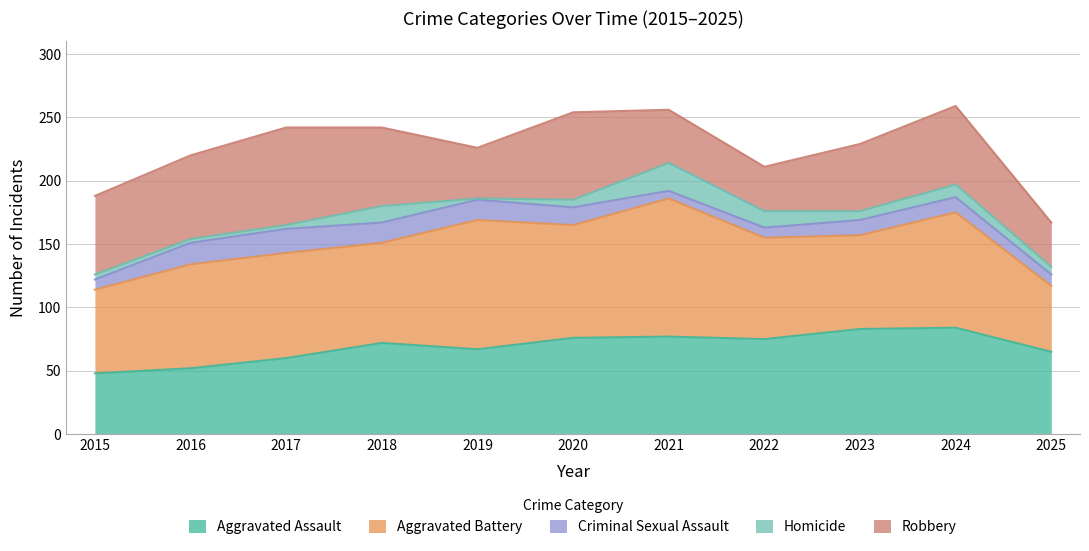

What is the difference between the maximum and second lowest values in the Aggravated Assault series?

32